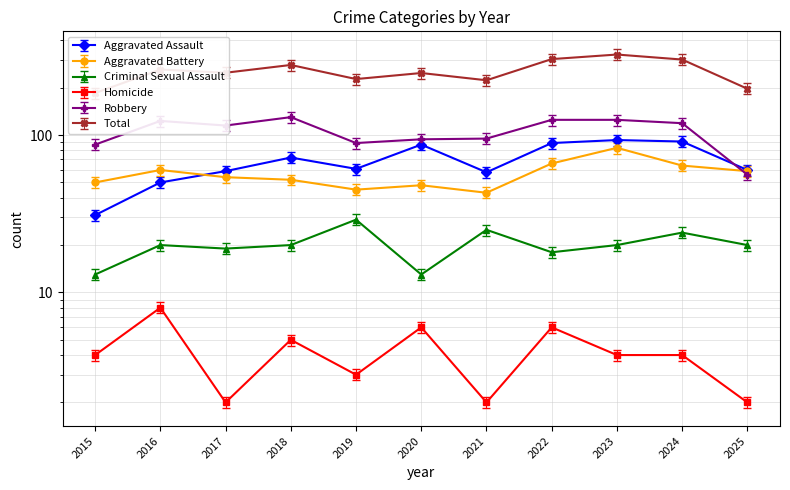

What is the value of the Robbery point at the 10th from the left?

119